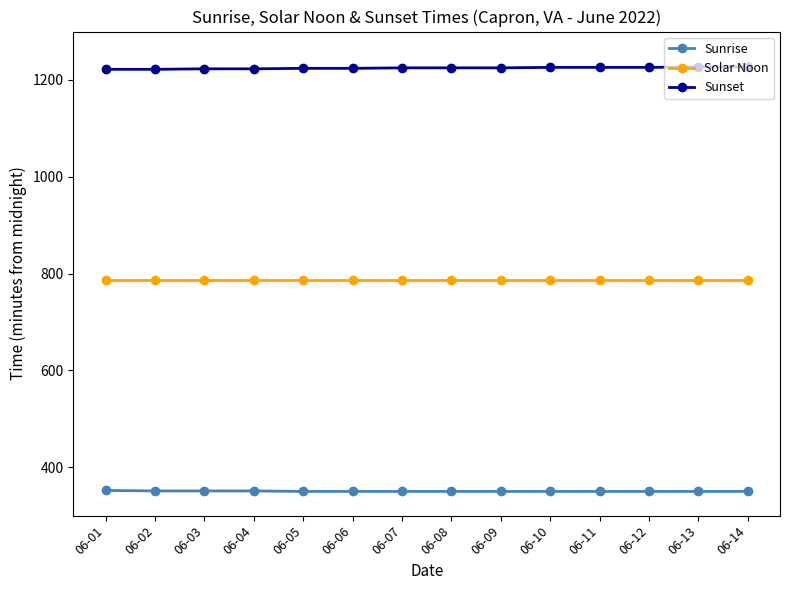

Is this an area chart (filled region under the line)?

No